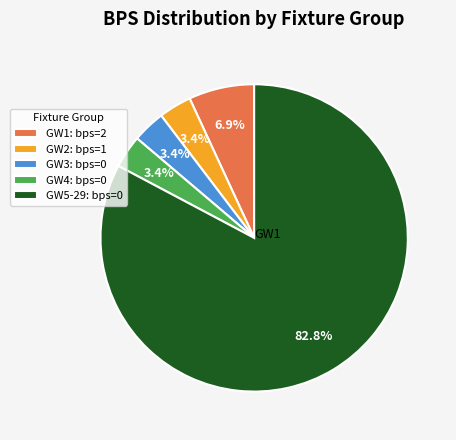

Is there any slice that represents more than half of the pie?

Yes